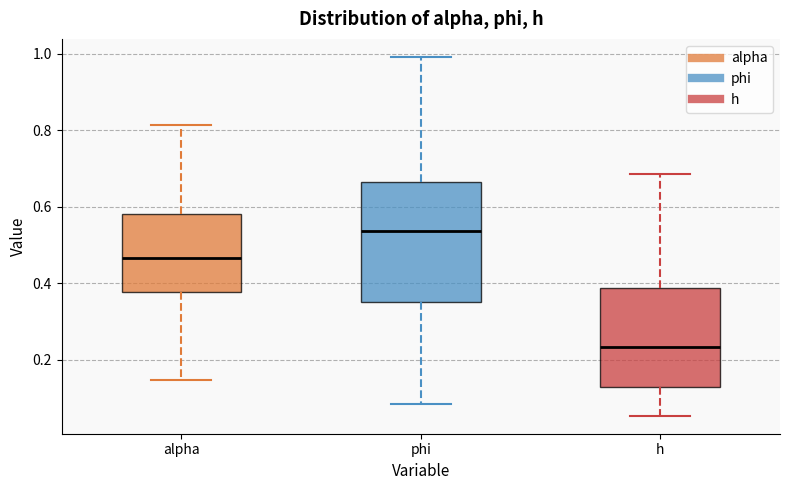

Reading left to right, read every box against the y-axis: the position of its median line, the range the box covers, and the ends of its whiskers. The values are not printed on the chart, so give them approximately, as read against the axis.

alpha: median 0.46, box 0.38 to 0.58, whiskers 0.14 to 0.82
phi: median 0.54, box 0.36 to 0.66, whiskers 0.08 to 1.00
h: median 0.24, box 0.12 to 0.38, whiskers 0.06 to 0.68